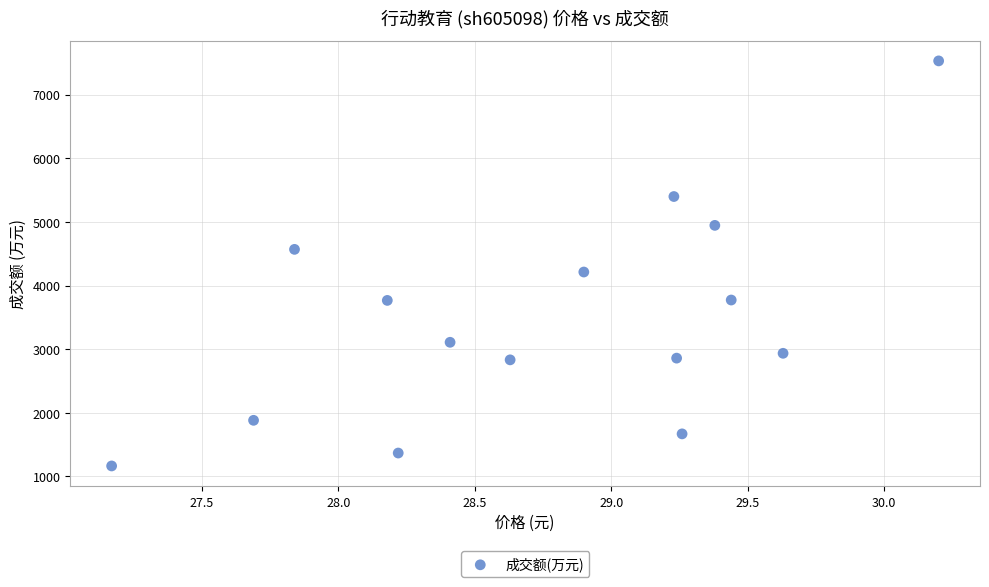

What Y value in the scatter plot is closest to 4347?

4212